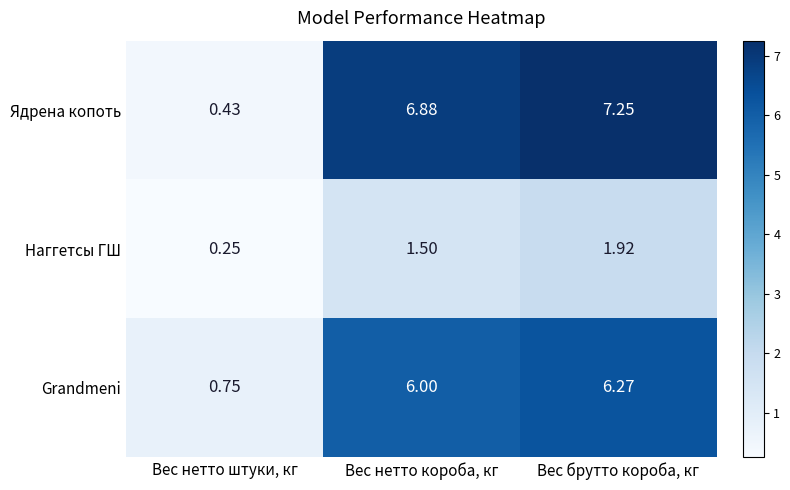

Where is Наггетсы ГШ nearest to the value 1?

Вес нетто короба, кг